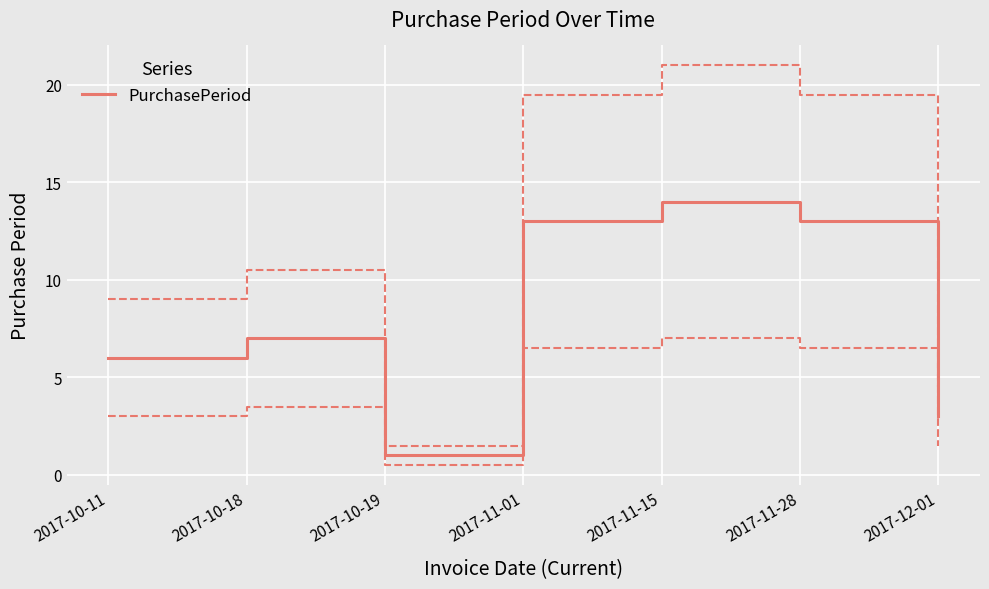

List the labels in order of value, largest first.

2017-11-15, 2017-11-01, 2017-11-28, 2017-10-18, 2017-10-11, 2017-12-01, 2017-10-19